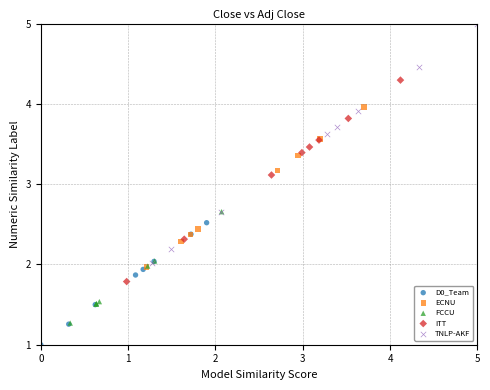

Which series has the widest spread of Y values?

TNLP-AKF